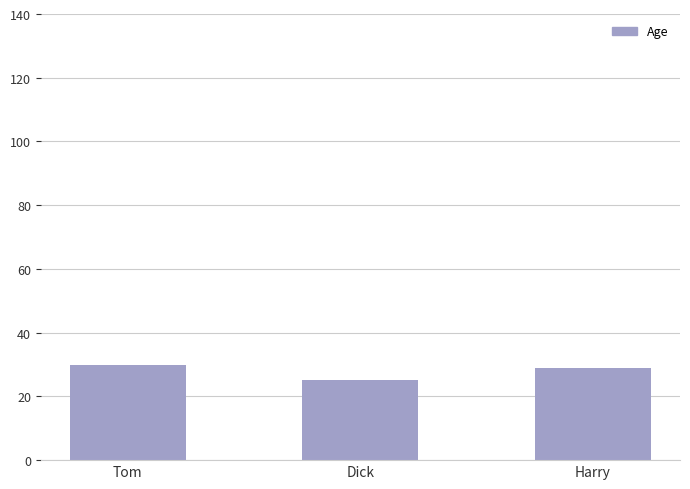

Between Harry and Dick, which is larger?

Harry